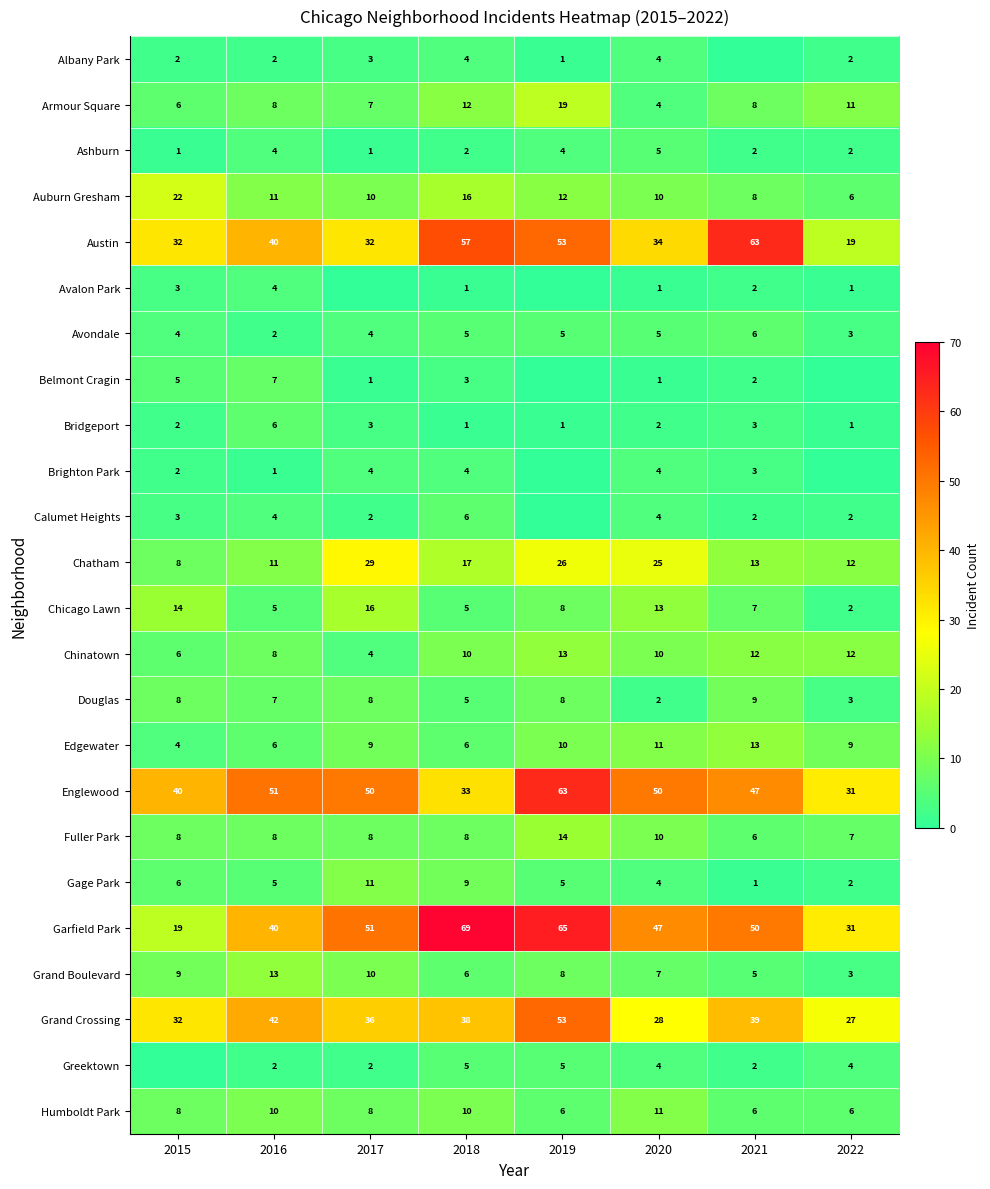

Rank the categories by Grand Crossing value from highest to lowest.

2019, 2016, 2021, 2018, 2017, 2015, 2020, 2022